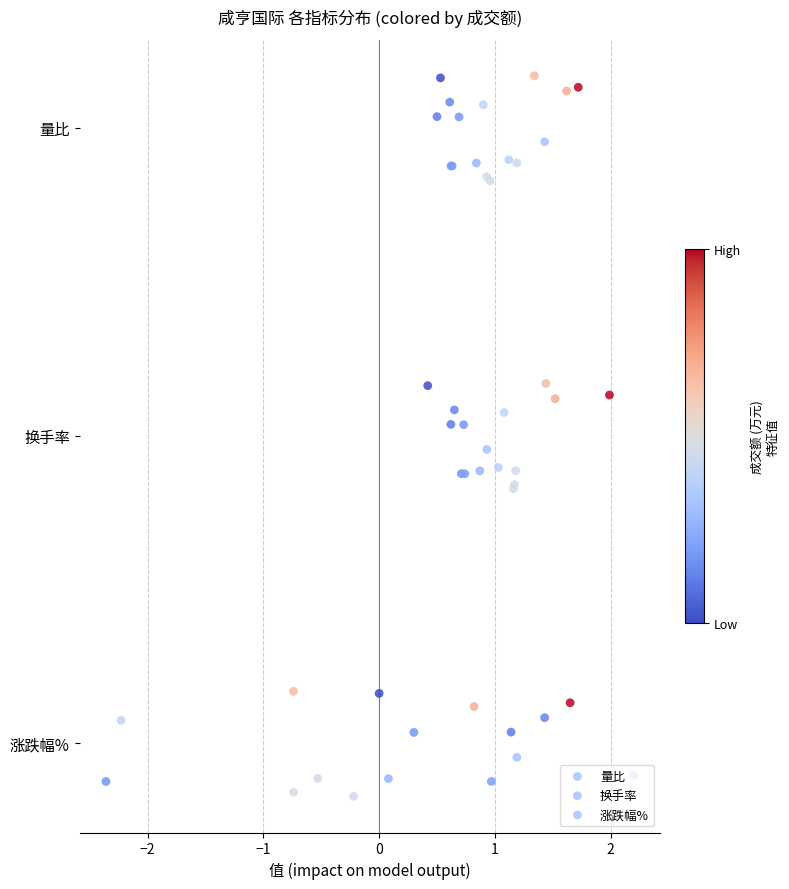

Is the value of 量比 at −1 greater than the value of 换手率 at −3?

Yes